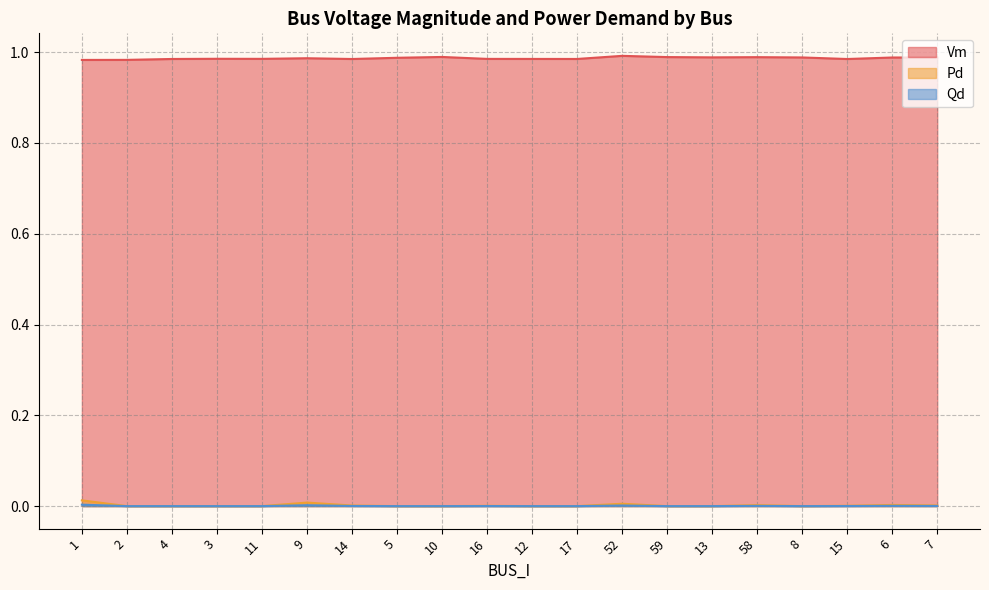

True or false: Vm and Pd cross at least once.

False